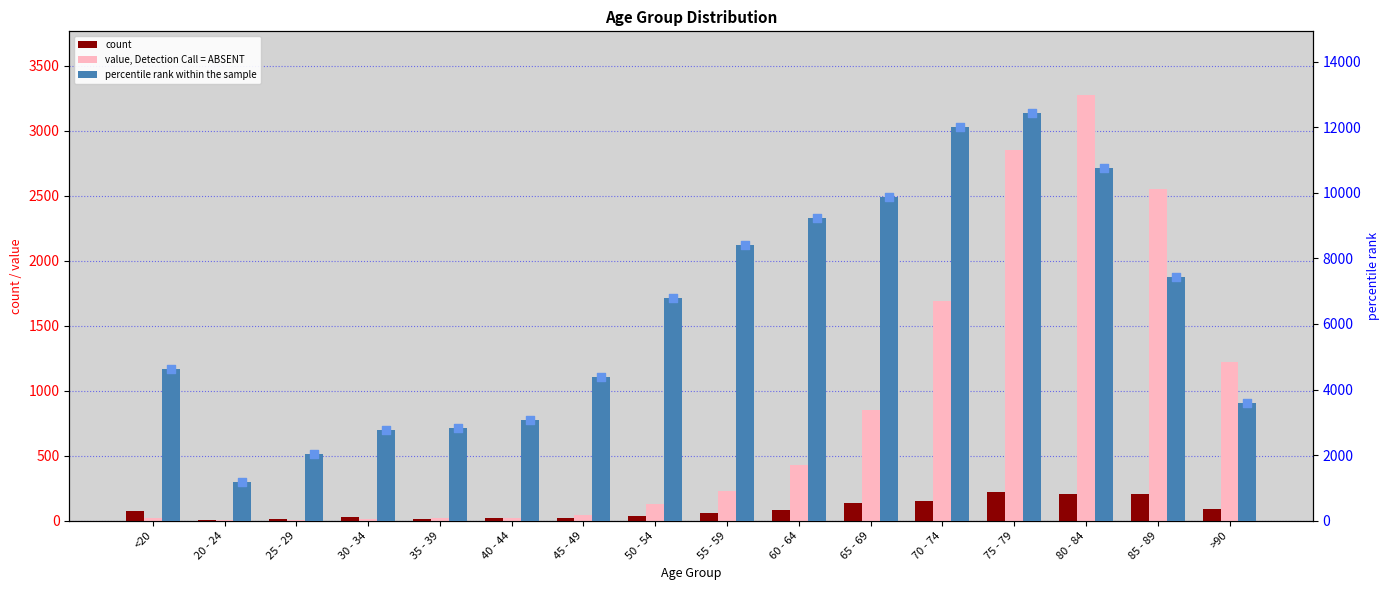

Which series contains the highest Y value?

percentile rank within the sample